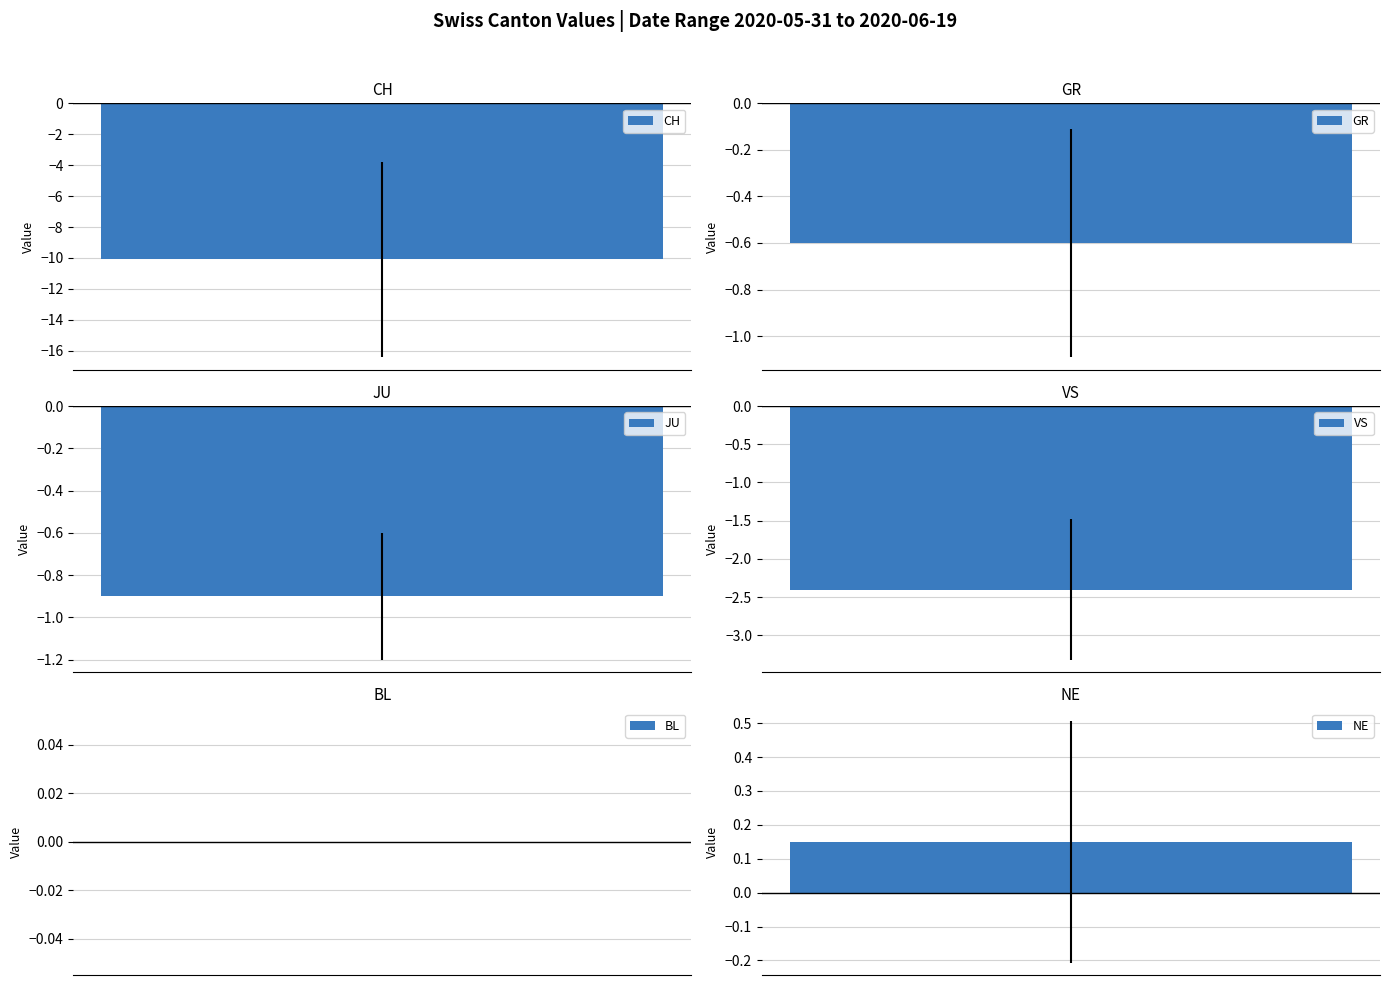

How many series are shown in this chart?

6